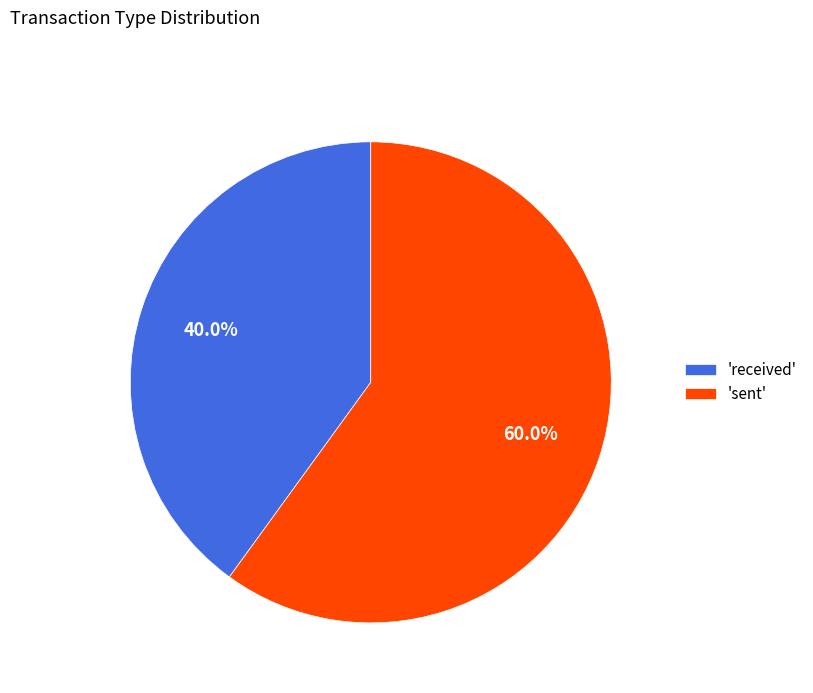

Which slice is the smallest?

'received'